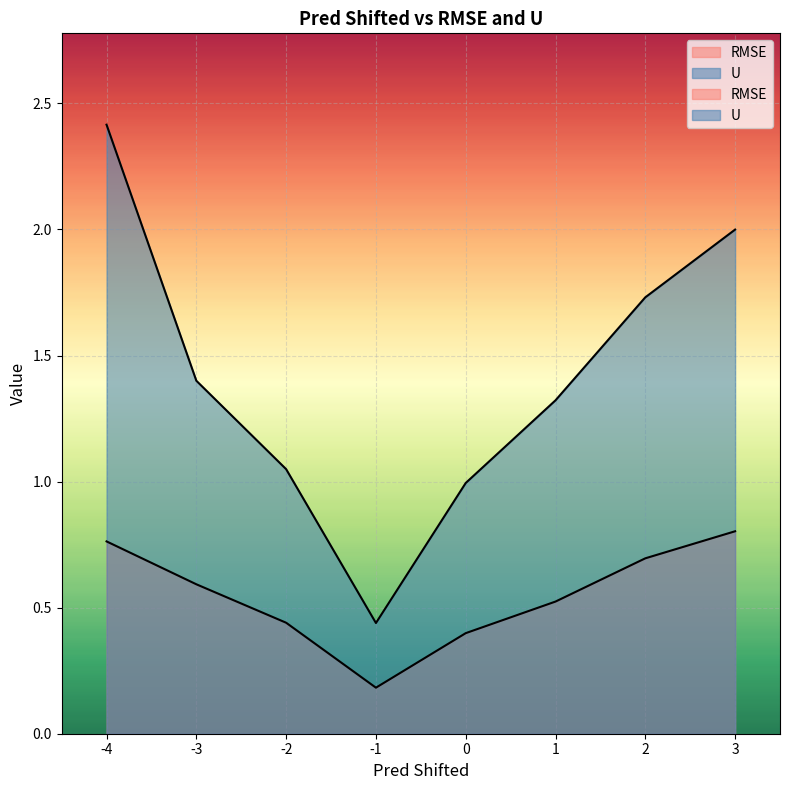

Is the value of U at 1 greater than the value of RMSE at 1?

Yes